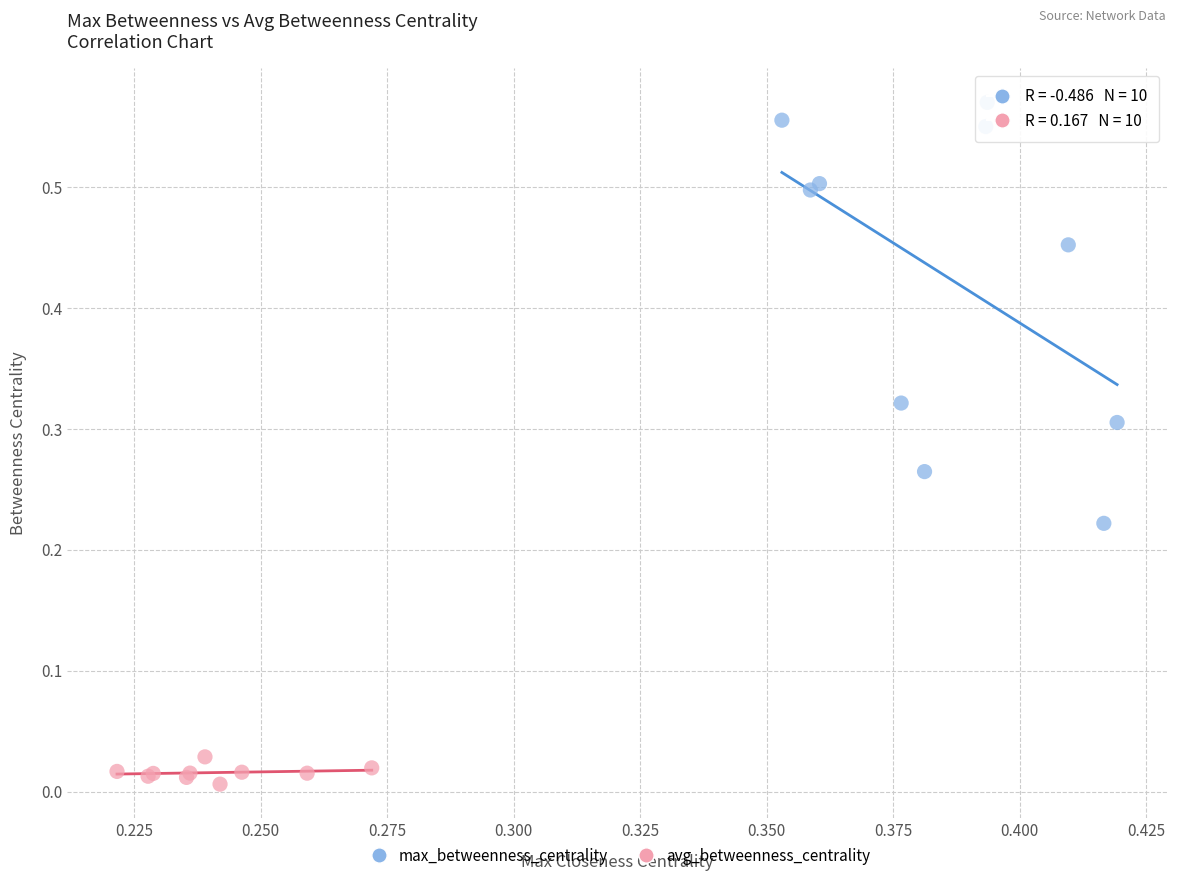

Which series contains the lowest Y value?

avg_betweenness_centrality